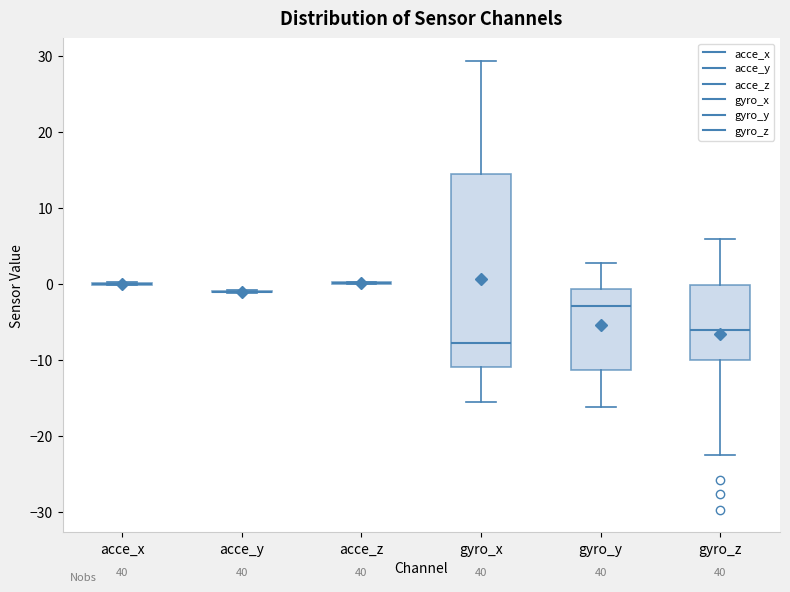

Which box is the tallest, from its lower edge to its upper edge?

gyro_x